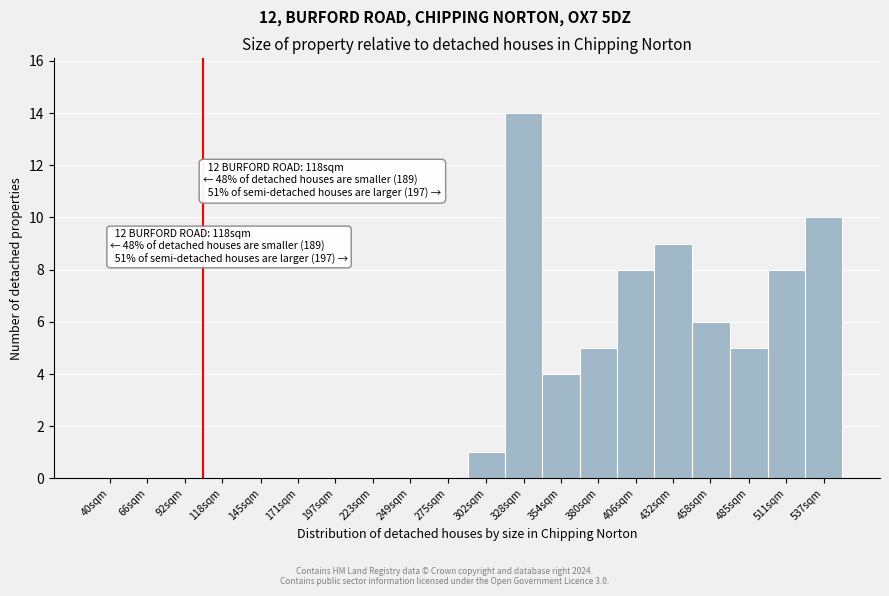

Reading right to left, extract all data points from this chart.

537sqm=10	511sqm=8	485sqm=5	458sqm=6	432sqm=9	406sqm=8	380sqm=5	354sqm=4	328sqm=14	302sqm=1	275sqm=0	249sqm=0	223sqm=0	197sqm=0	171sqm=0	145sqm=0	118sqm=0	92sqm=0	66sqm=0	40sqm=0